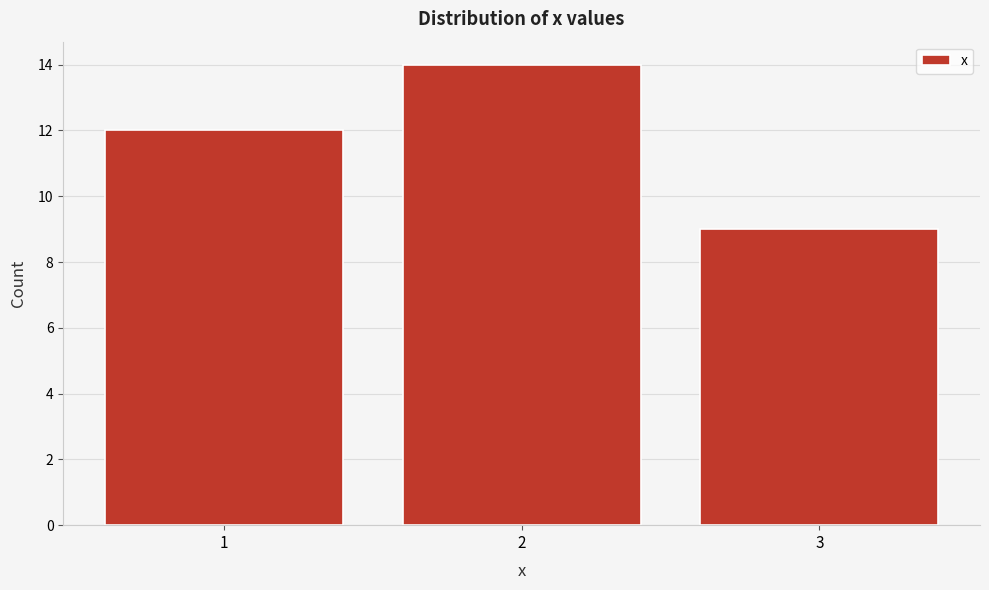

Reading left to right, extract all data points from this chart.

12	14	9